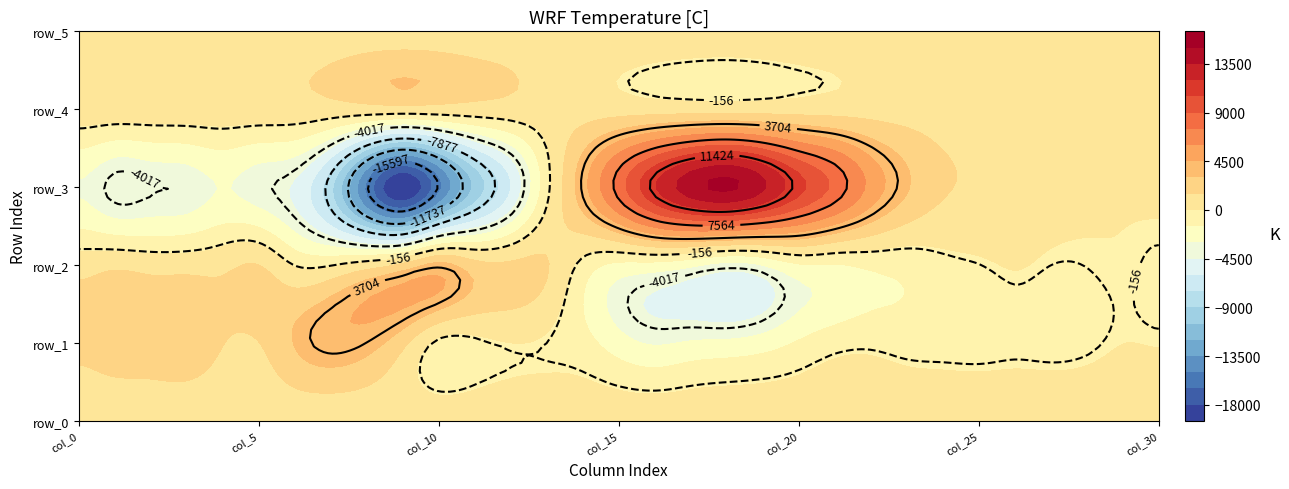

What is the highest value of the row_1 series?

4078.0